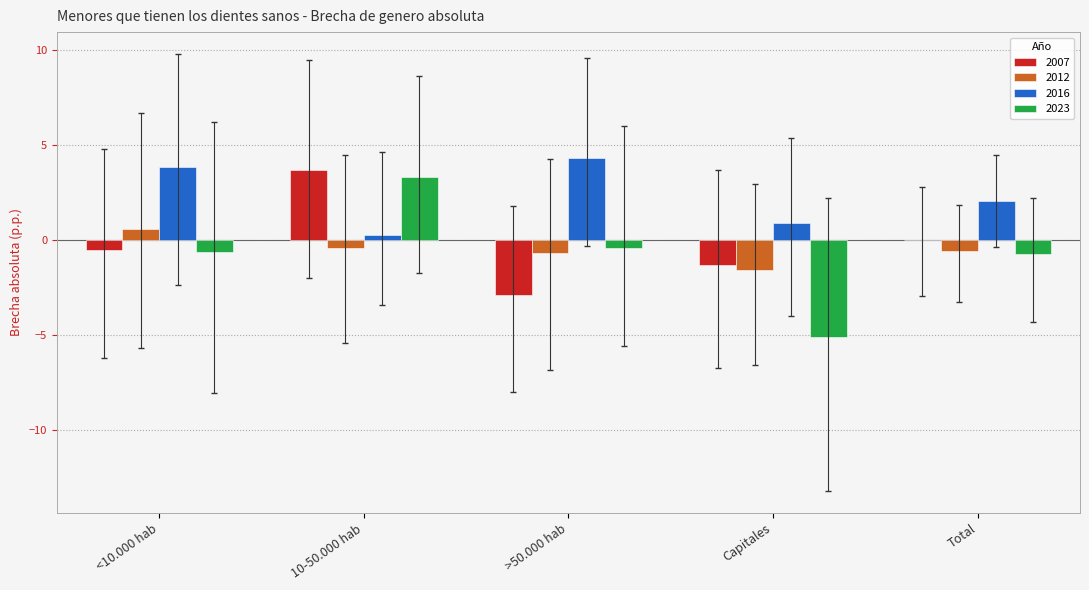

Count the 2012 values in the range 0 to 1.

1